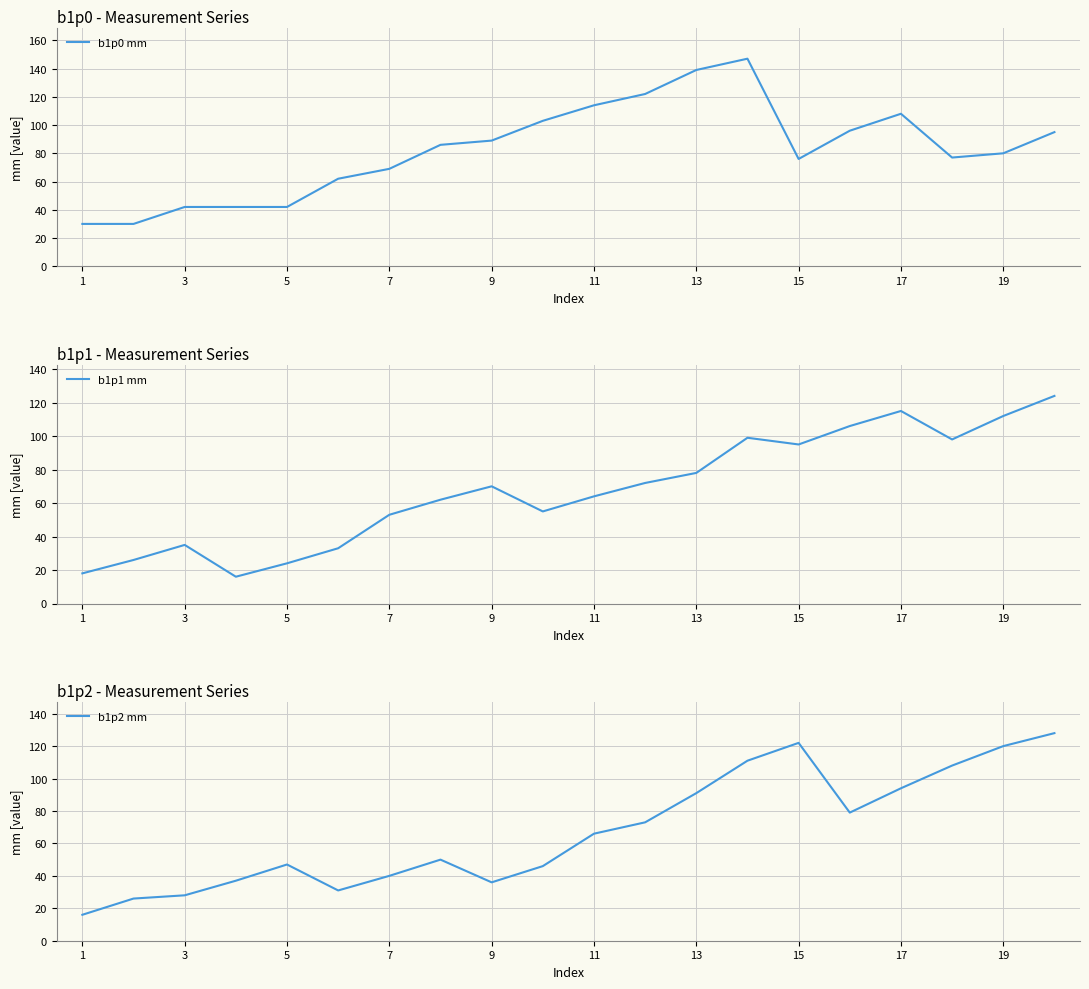

True or false: b1p1 mm has a value of 112 at 19.

True